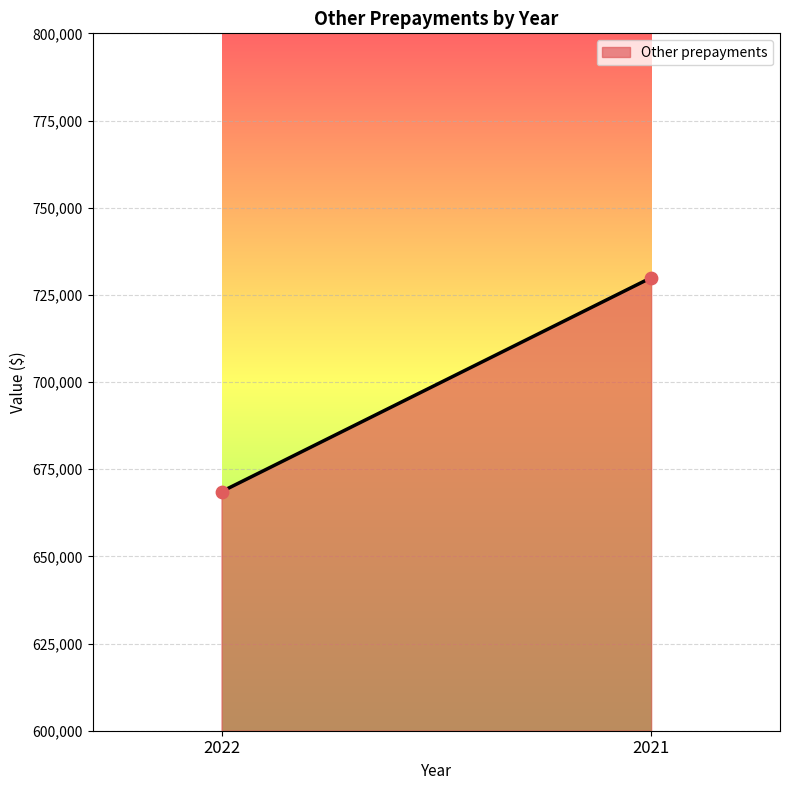

What is the average Y value?

699242